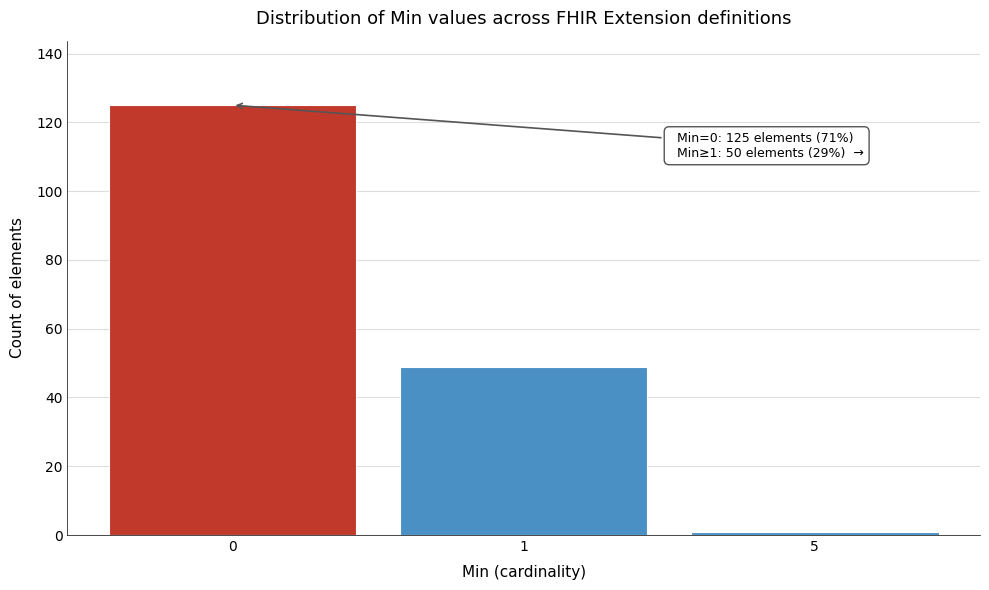

Reading right to left, list all the values displayed in this chart.

1	49	125